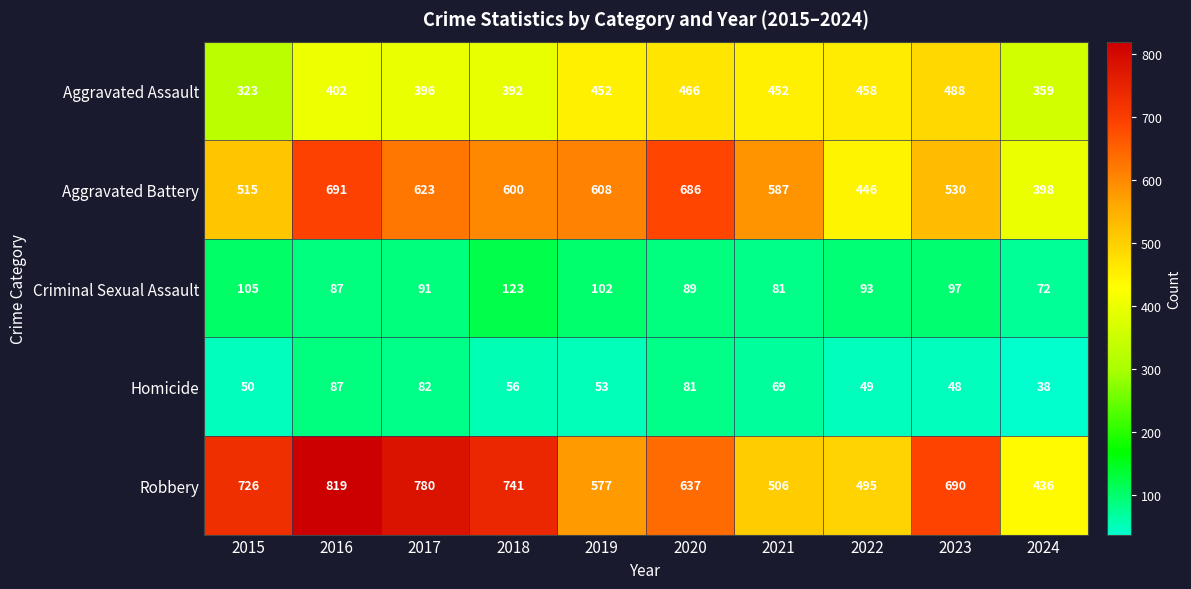

Which series changed the most between 2020 and 2023?

Aggravated Battery